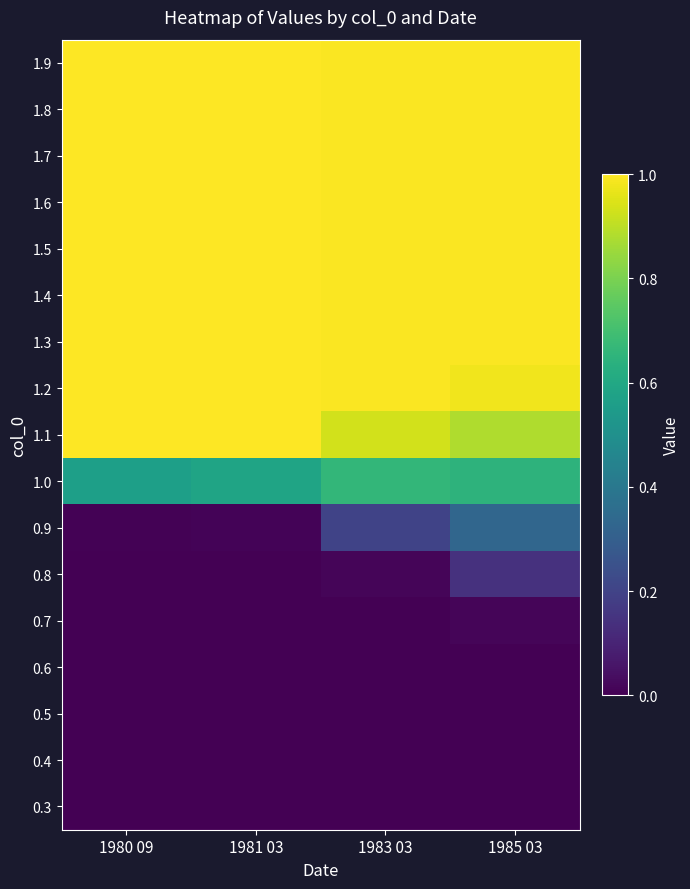

Reading left to right, list all the values displayed in this chart.

0.3: 1980 09=0.0	1981 03=0.0	1983 03=0.0	1985 03=0.0
0.4: 1980 09=0.0	1981 03=0.0	1983 03=0.0	1985 03=0.0
0.5: 1980 09=0.0	1981 03=0.0	1983 03=0.0	1985 03=0.0
0.6: 1980 09=0.0	1981 03=0.0	1983 03=0.0	1985 03=0.0
0.7: 1980 09=0.0	1981 03=0.0	1983 03=0.0	1985 03=0.0
0.8: 1980 09=0.0	1981 03=0.0	1983 03=0.0	1985 03=0.1
0.9: 1980 09=0.0	1981 03=0.0	1983 03=0.2	1985 03=0.3
1.0: 1980 09=0.6	1981 03=0.6	1983 03=0.7	1985 03=0.6
1.1: 1980 09=1.0	1981 03=1.0	1983 03=0.9	1985 03=0.9
1.2: 1980 09=1.0	1981 03=1.0	1983 03=1.0	1985 03=1.0
1.3: 1980 09=1.0	1981 03=1.0	1983 03=1.0	1985 03=1.0
1.4: 1980 09=1.0	1981 03=1.0	1983 03=1.0	1985 03=1.0
1.5: 1980 09=1.0	1981 03=1.0	1983 03=1.0	1985 03=1.0
1.6: 1980 09=1.0	1981 03=1.0	1983 03=1.0	1985 03=1.0
1.7: 1980 09=1.0	1981 03=1.0	1983 03=1.0	1985 03=1.0
1.8: 1980 09=1.0	1981 03=1.0	1983 03=1.0	1985 03=1.0
1.9: 1980 09=1.0	1981 03=1.0	1983 03=1.0	1985 03=1.0